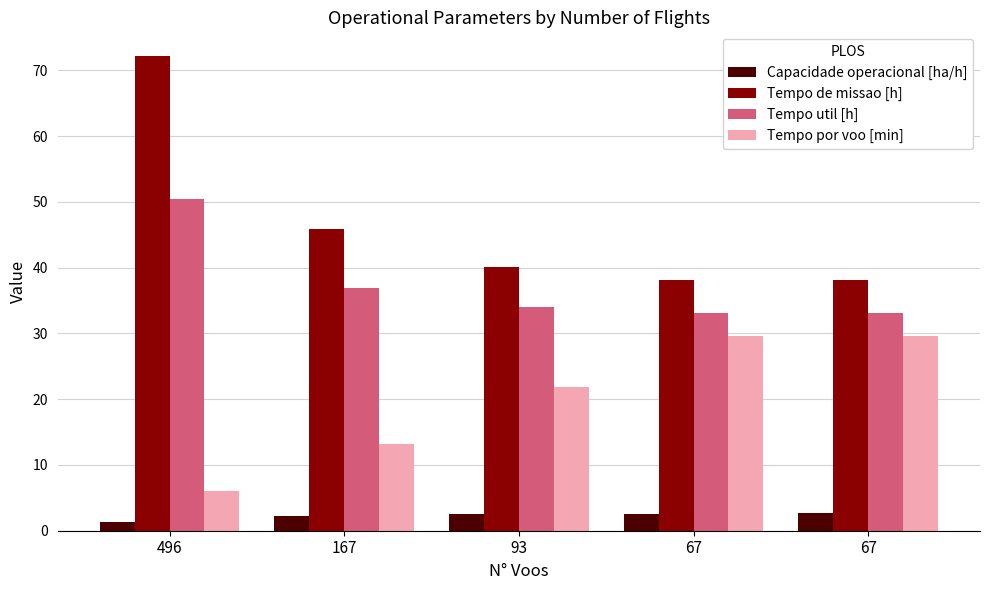

Does the chart contain any negative values?

No